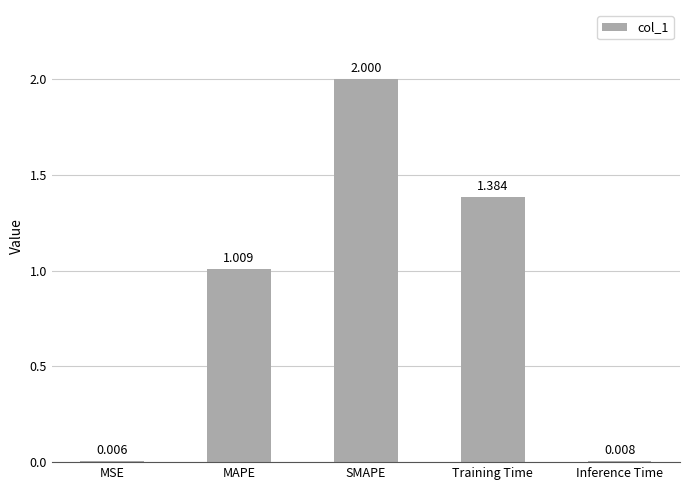

What is the ratio of the value at SMAPE to the value at MAPE?

2.0